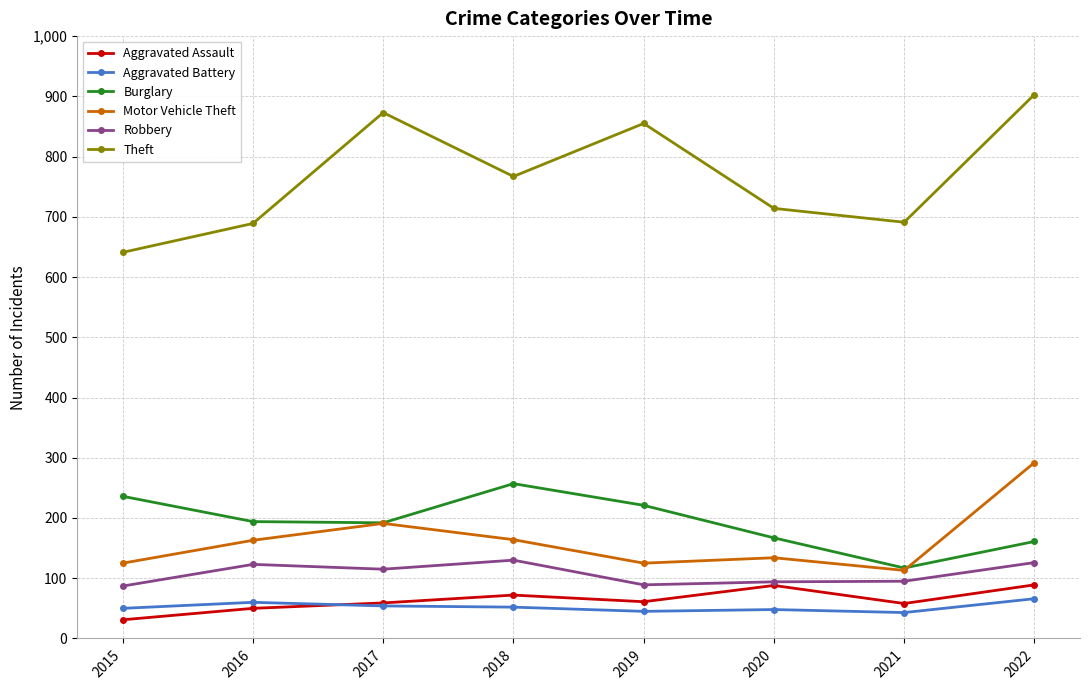

True or false: Aggravated Assault and Motor Vehicle Theft cross at least once.

False